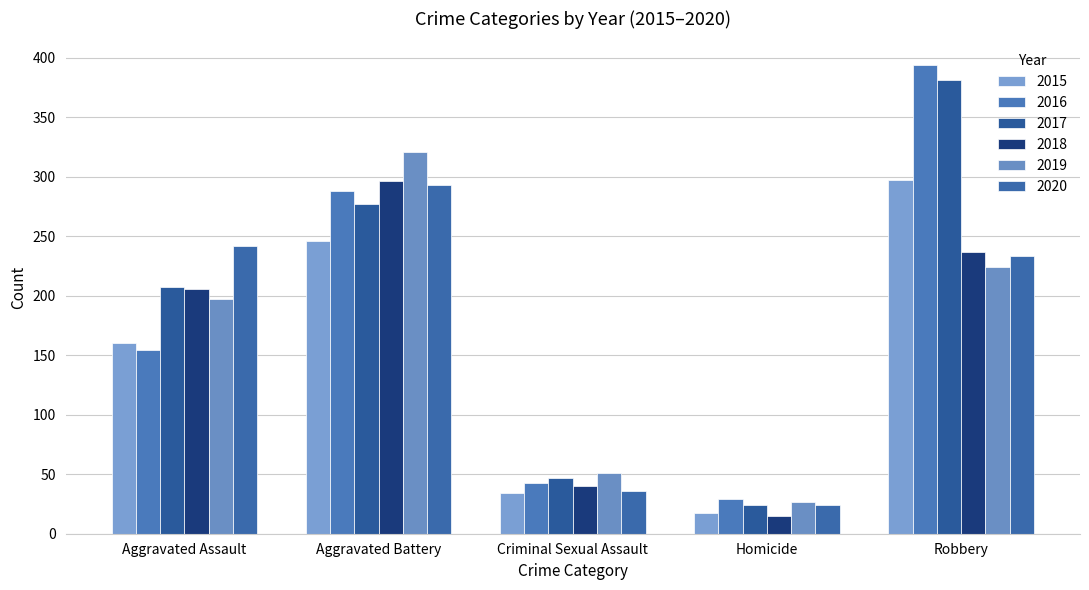

What is the label of the 2nd bar from the right?

Homicide